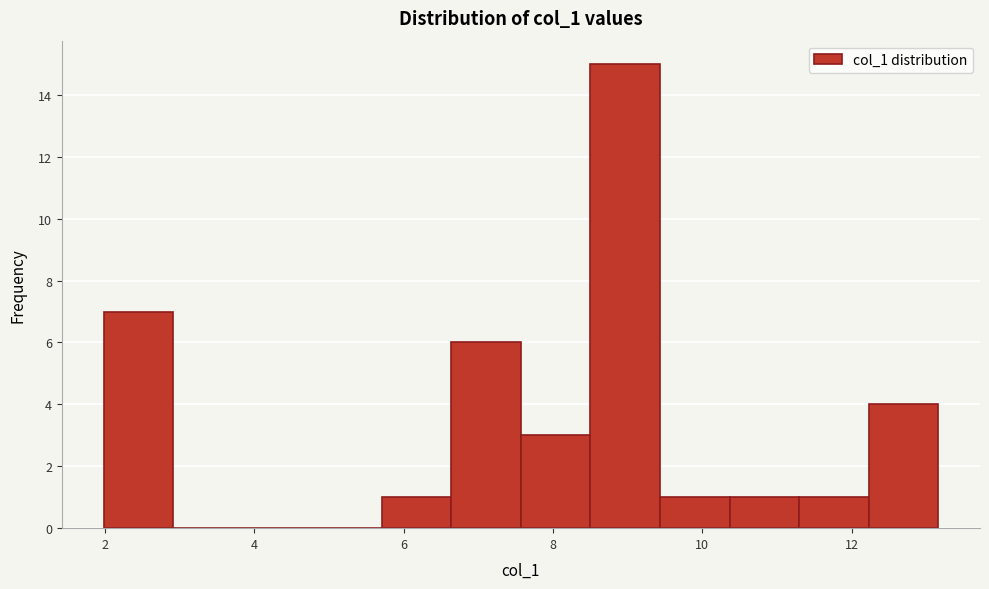

Reading left to right, list every bar in this chart as the range it spans on the x-axis followed by its height. Neither the bar edges nor the heights are printed on the chart, so give them approximately, as read against the axes.

2.0 to 3.0: 7
3.0 to 3.8: 0
3.8 to 4.8: 0
4.8 to 5.8: 0
5.8 to 6.6: 1
6.6 to 7.6: 6
7.6 to 8.6: 3
8.6 to 9.4: 15
9.4 to 10.4: 1
10.4 to 11.2: 1
11.2 to 12.2: 1
12.2 to 13.2: 4